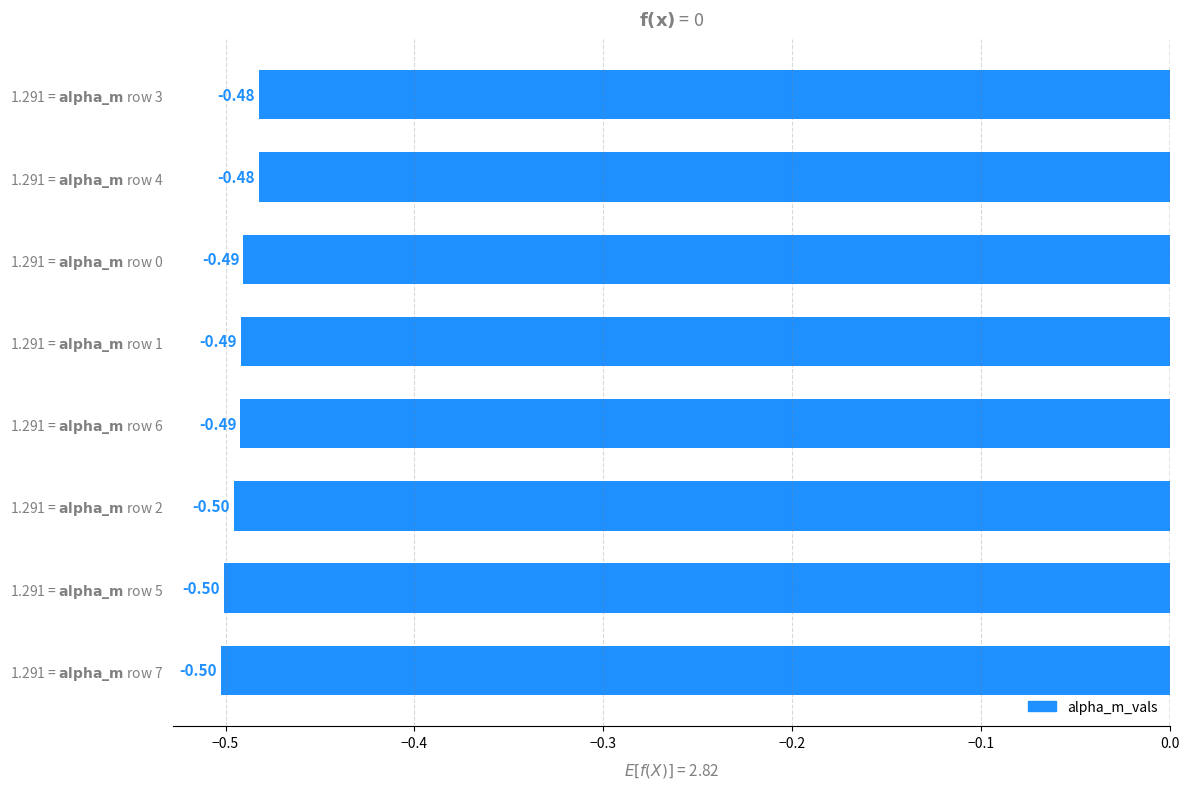

What is the maximum value shown in the chart?

-0.5